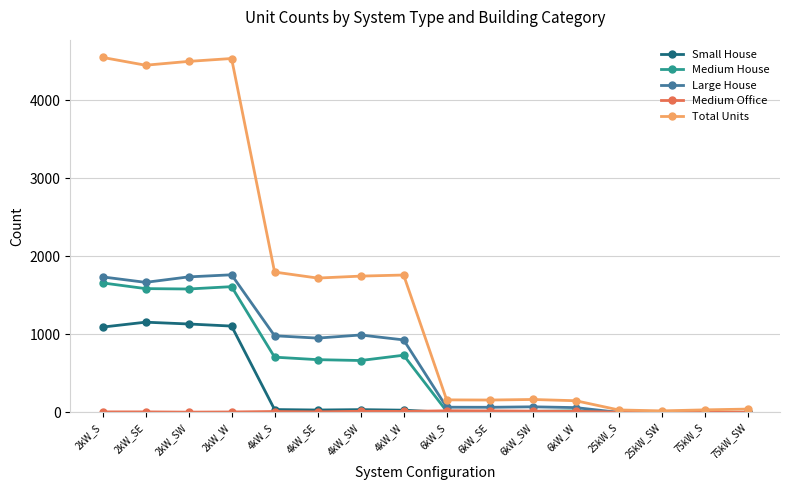

Which series has the largest range (max minus min)?

Total Units